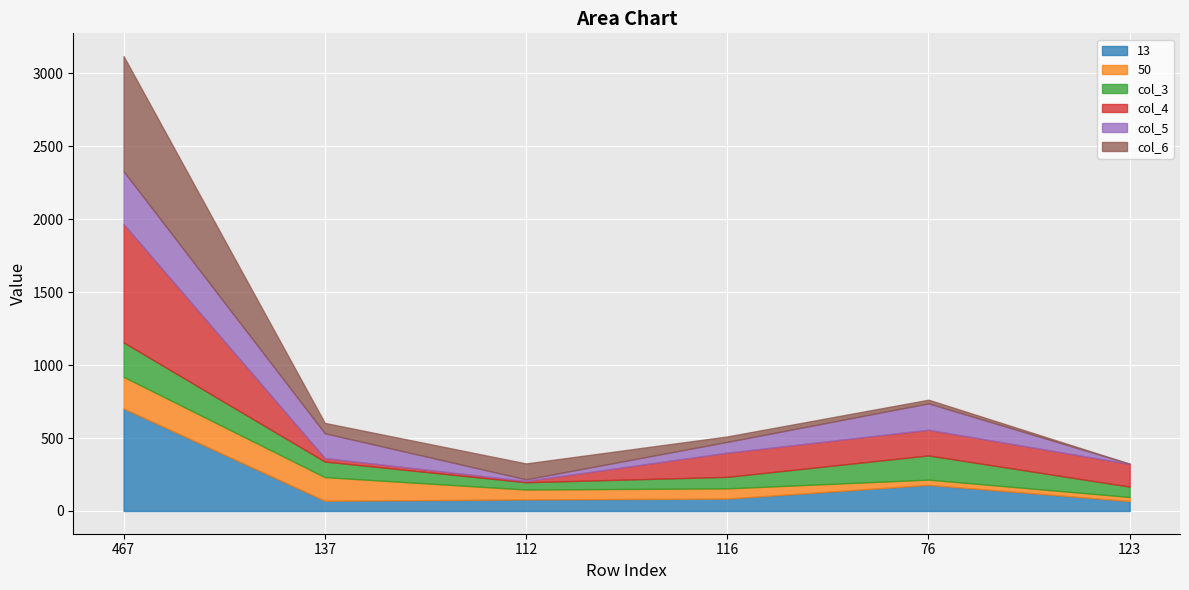

What value does the col_3 series have at 76, to the nearest 5?

165